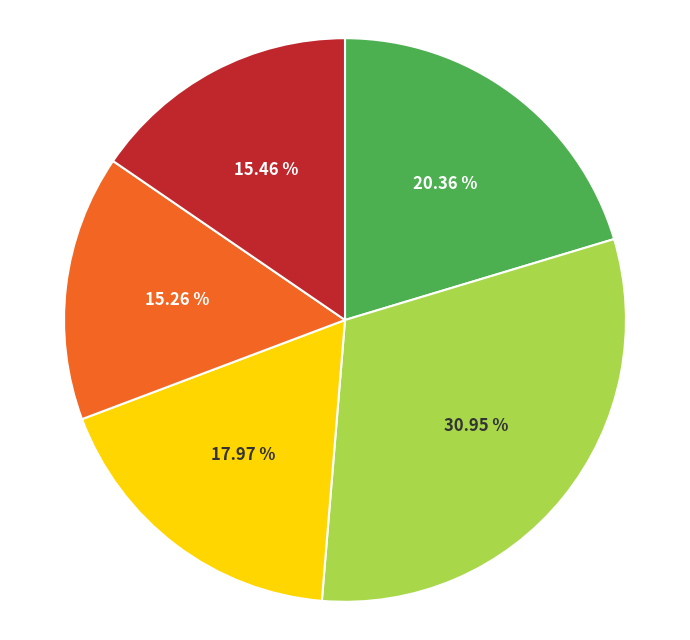

Is there a majority slice in this chart?

No